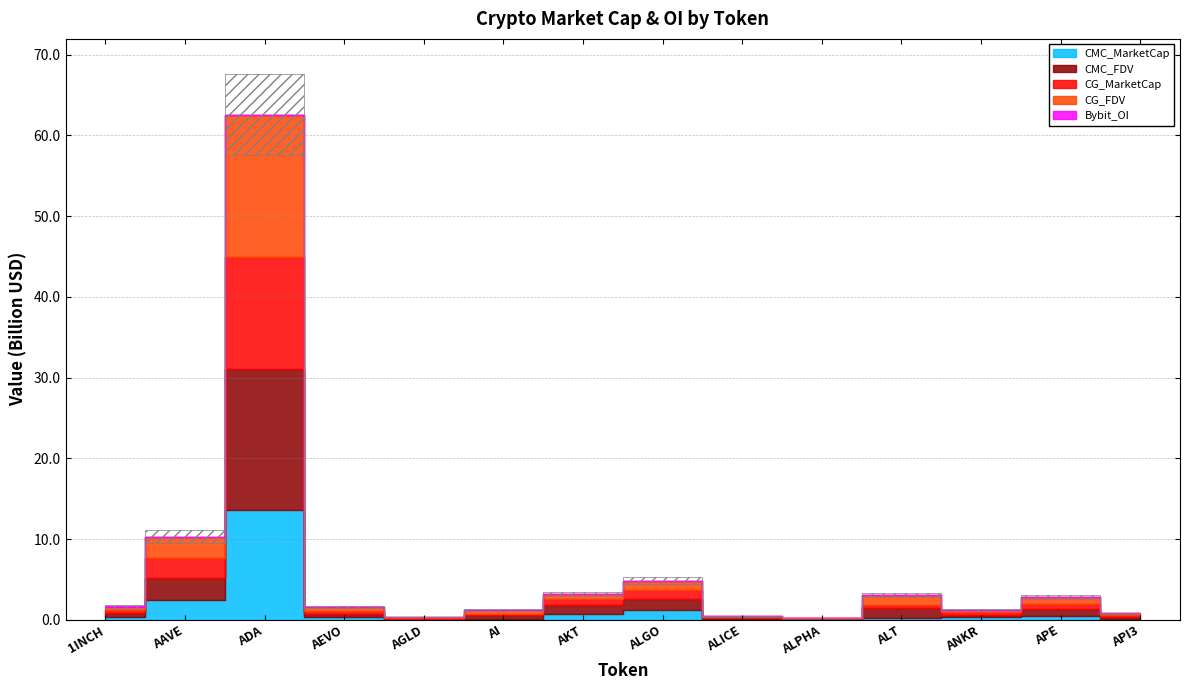

Between ANKR and AEVO, which is larger?

AEVO